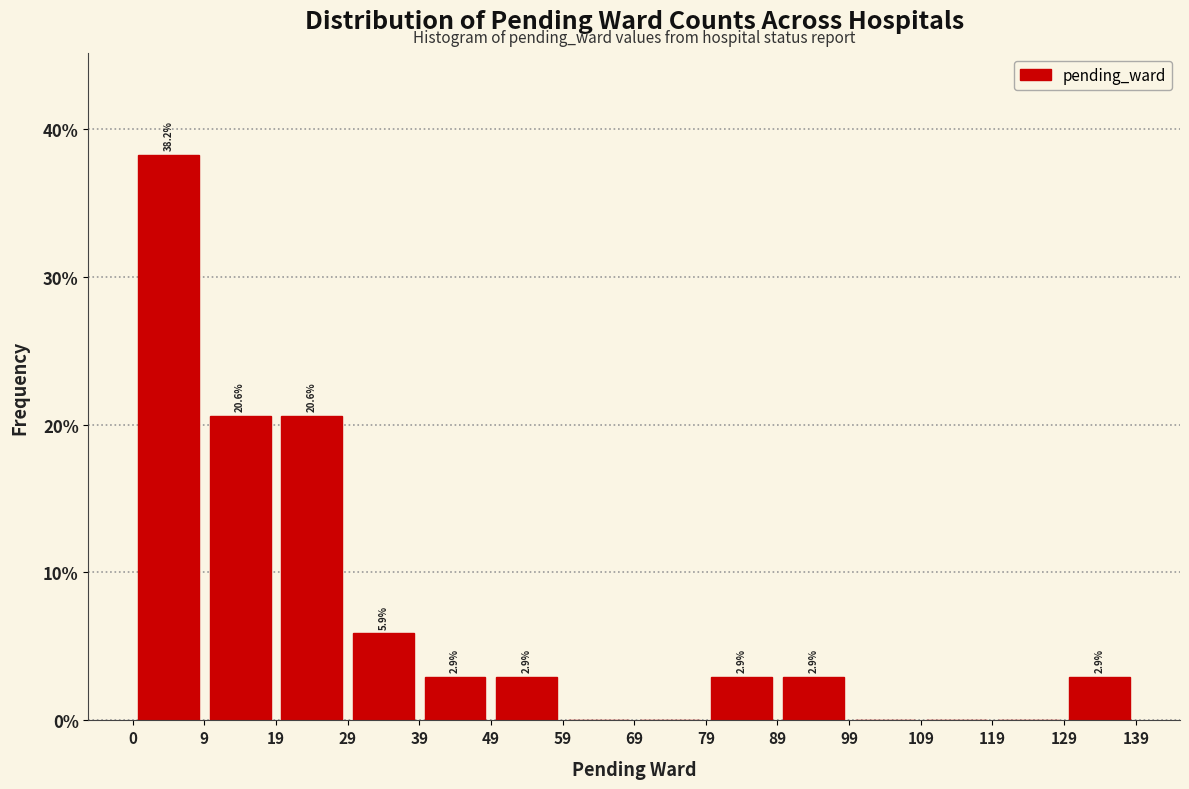

Over which range of the x-axis is the bar tallest?

0 to 9